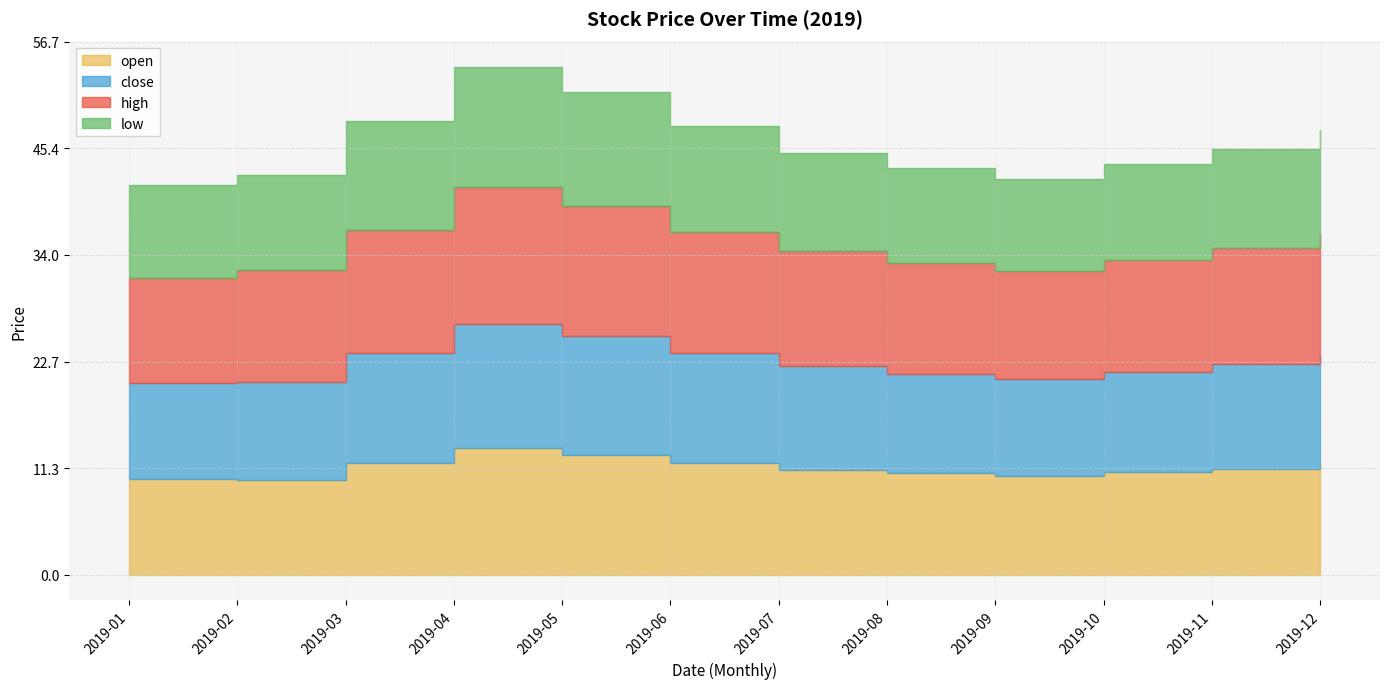

Where is the first local maximum for open?

2019-04